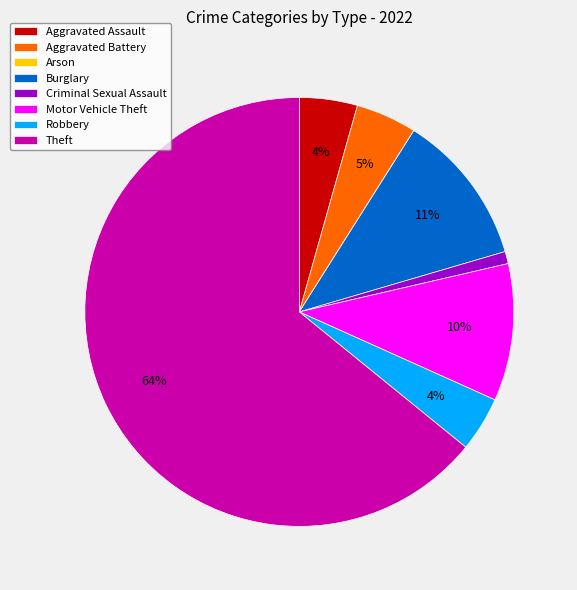

To the nearest percent, what portion does Aggravated Battery represent?

5%